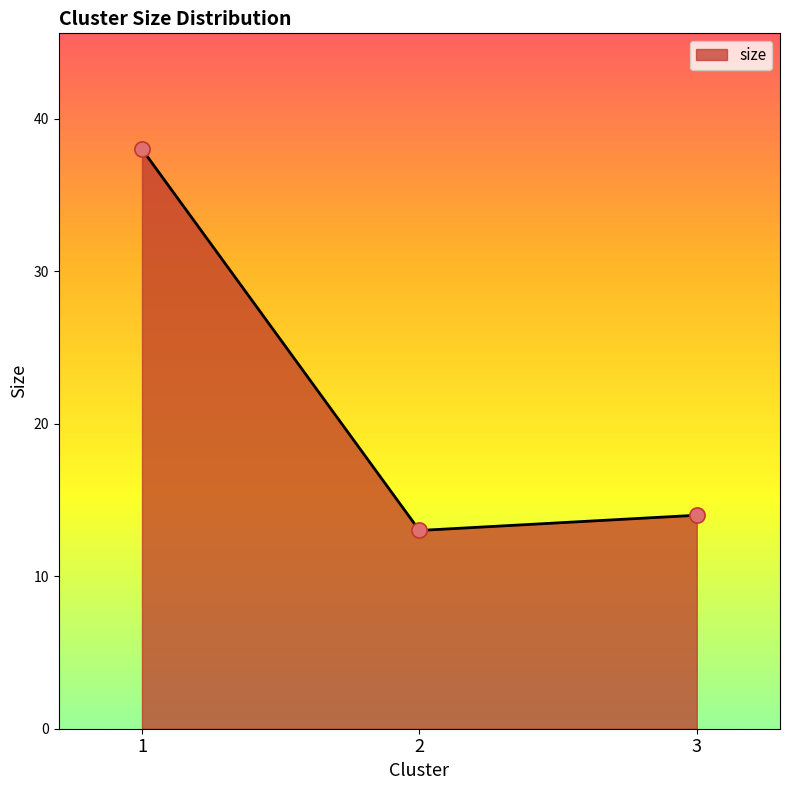

Between 3 and 1, which is larger?

1